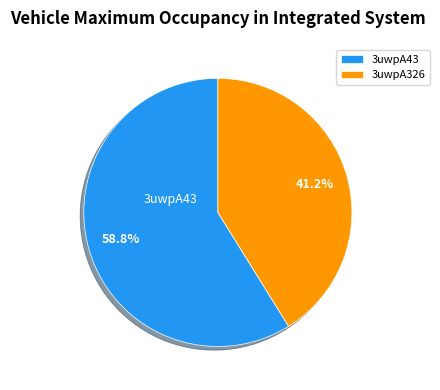

Between 3uwpA43 and 3uwpA326, which is larger?

3uwpA43